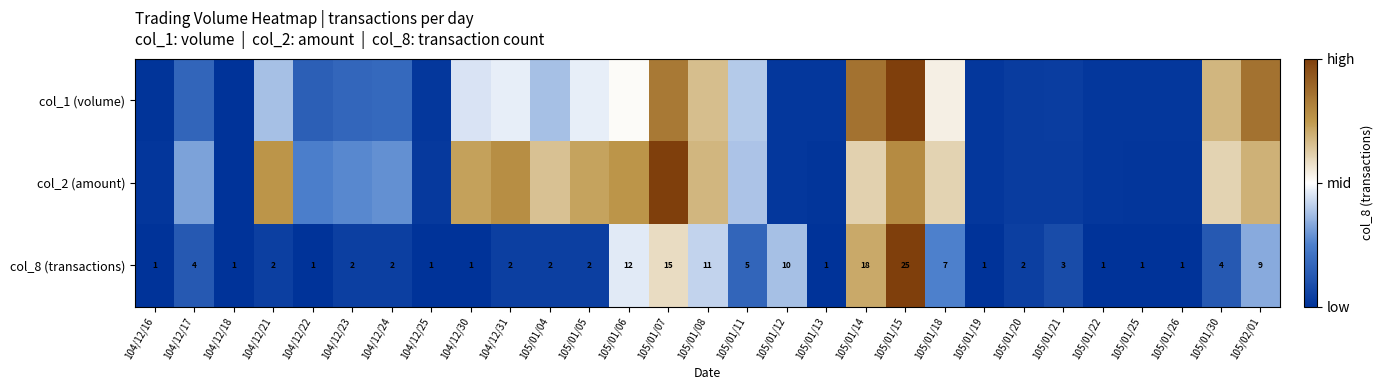

What is the difference between the maximum and minimum values in the col_1 (volume) series?

1.0